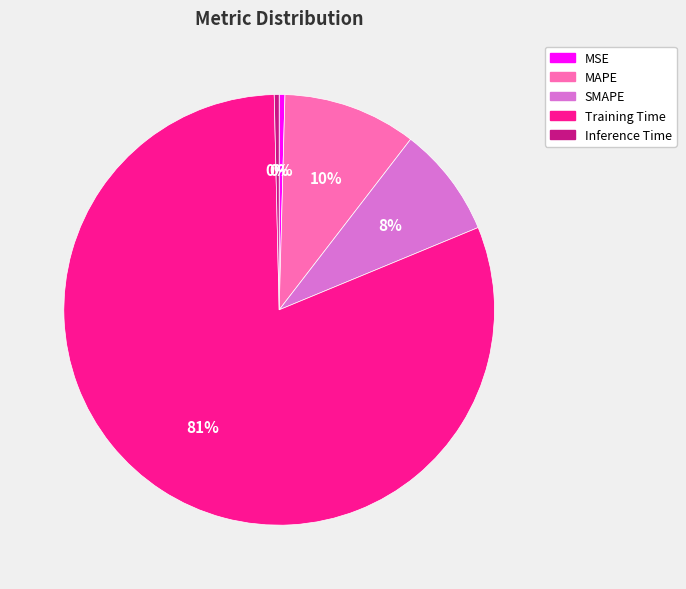

What is the largest slice in the pie chart?

Training Time